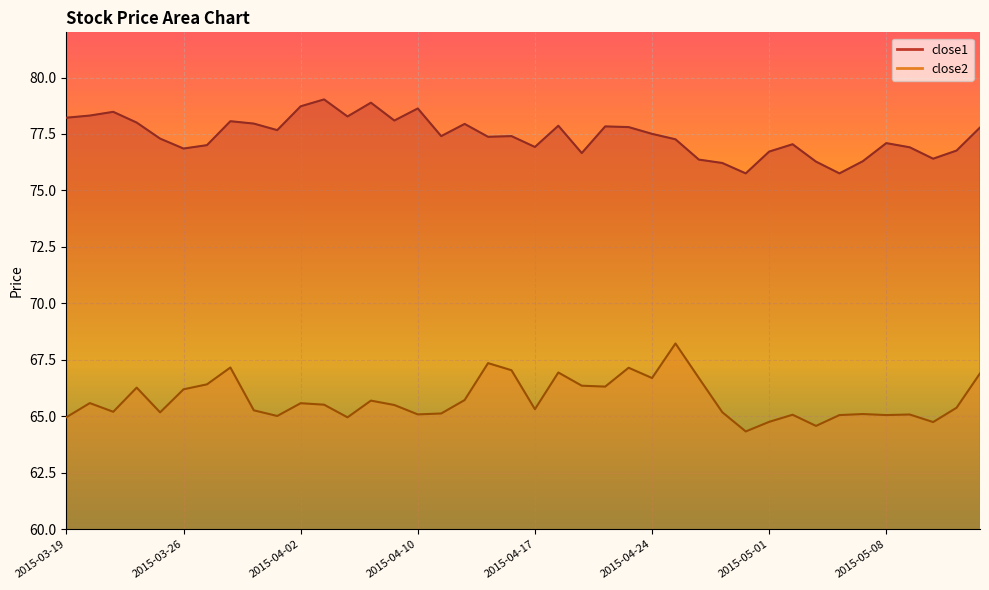

True or false: close1 and close2 intersect in this chart.

False